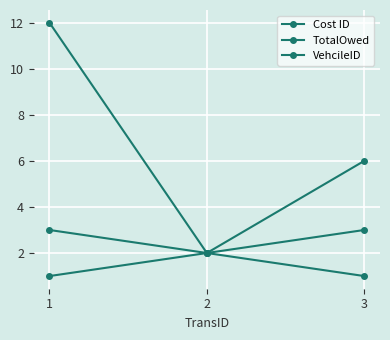

Which category has the lowest value across all series?

3